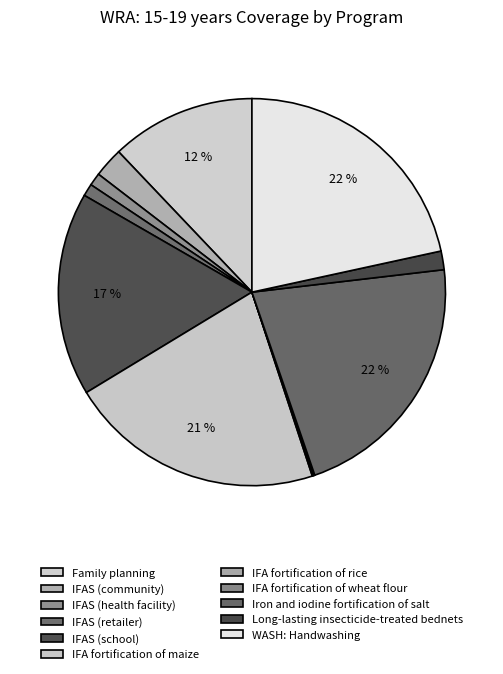

How many segments does this pie chart have?

11